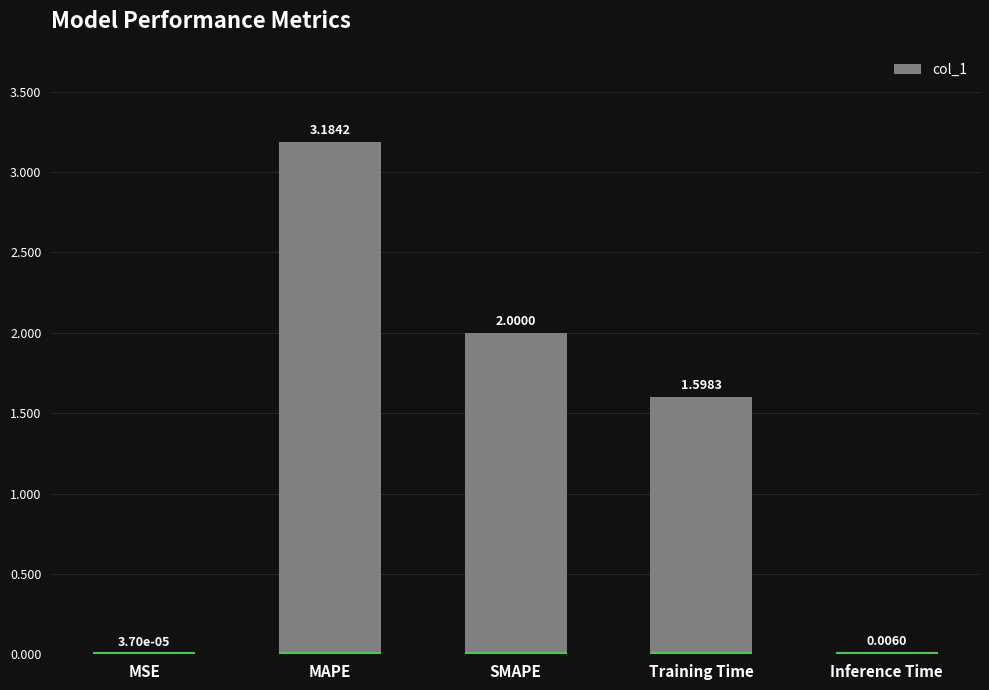

The chart shows a value of 2.3 at Training Time. True or false?

False